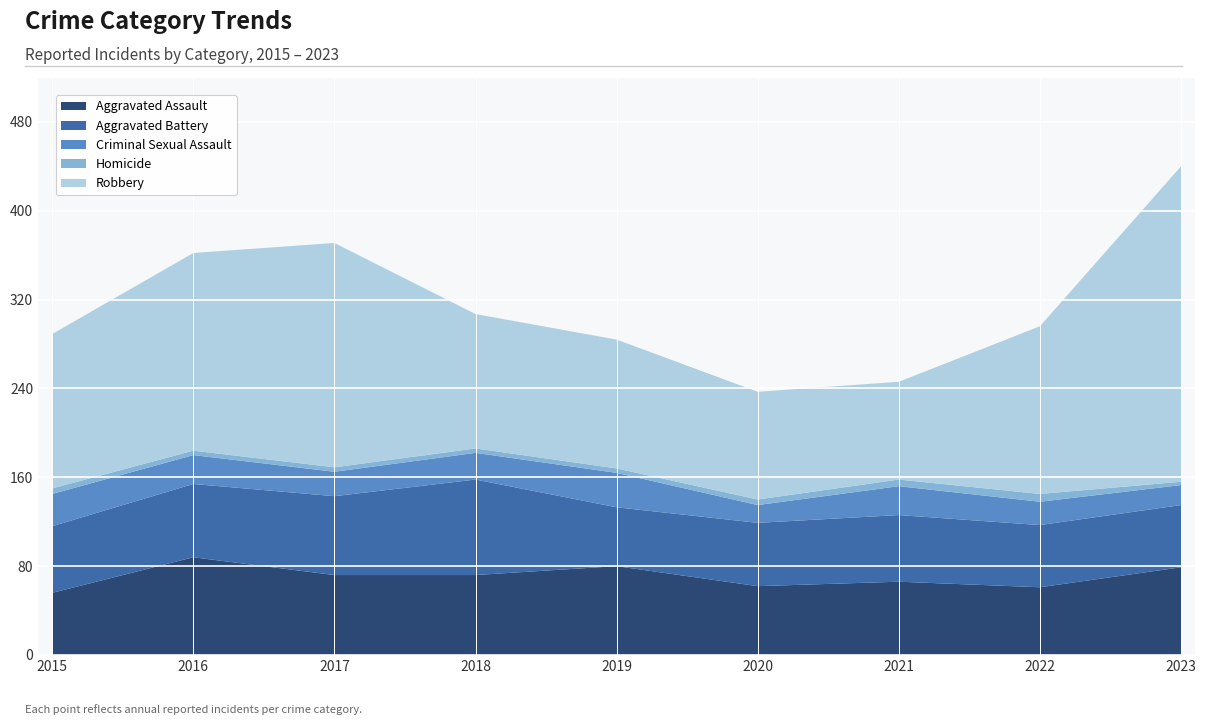

Reading left to right, list all the values displayed in this chart.

Aggravated Assault: 56	88	72	72	80	62	66	61	79
Aggravated Battery: 60	66	71	86	53	57	60	56	56
Criminal Sexual Assault: 29	26	22	24	31	16	26	21	18
Homicide: 5	4	4	4	4	5	6	7	3
Robbery: 139	178	202	121	116	97	88	151	284